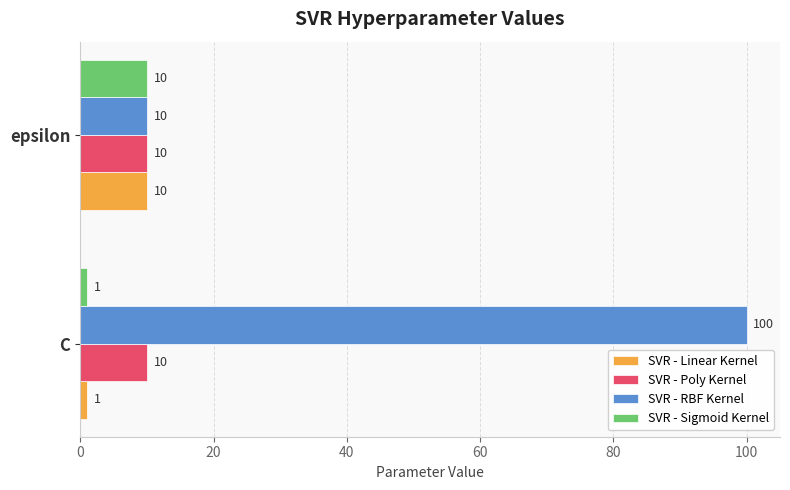

What is the lowest value of the SVR - RBF Kernel series?

10